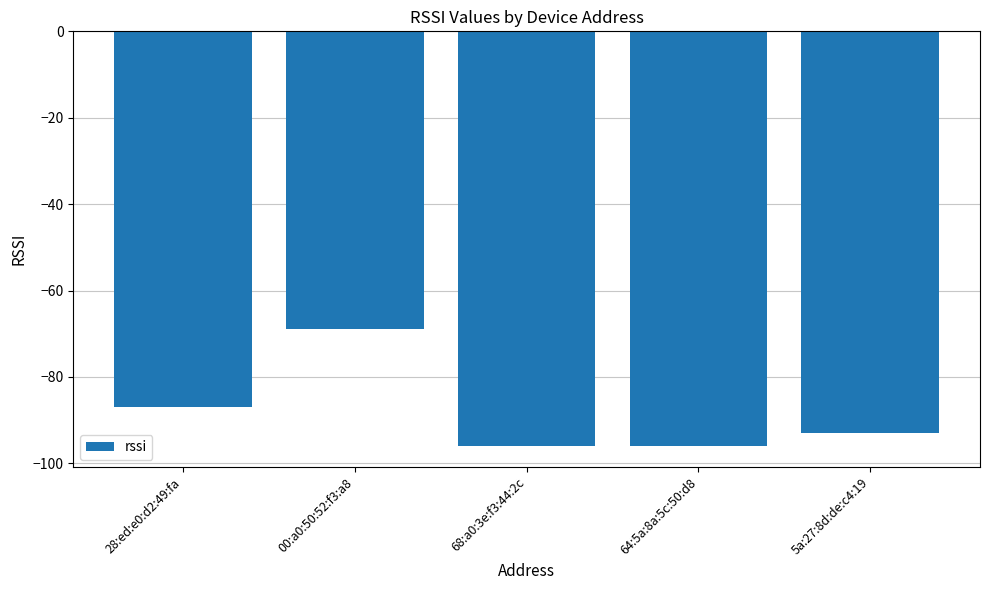

How many bars are there in total?

5